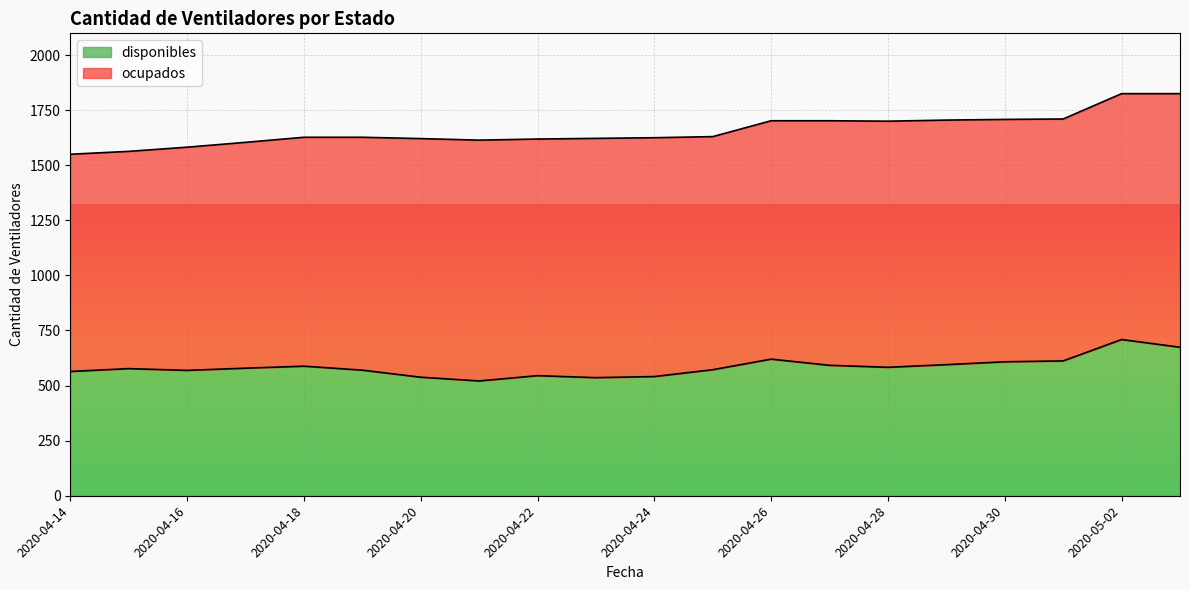

What is the difference between the maximum and minimum values?

188